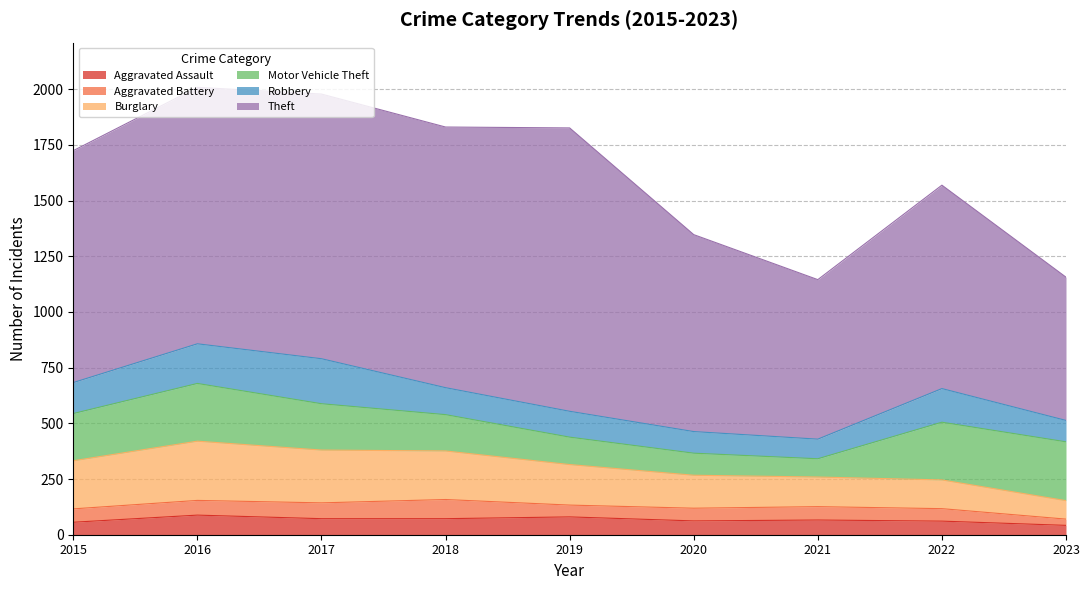

True or false: Burglary and Aggravated Battery intersect in this chart.

False